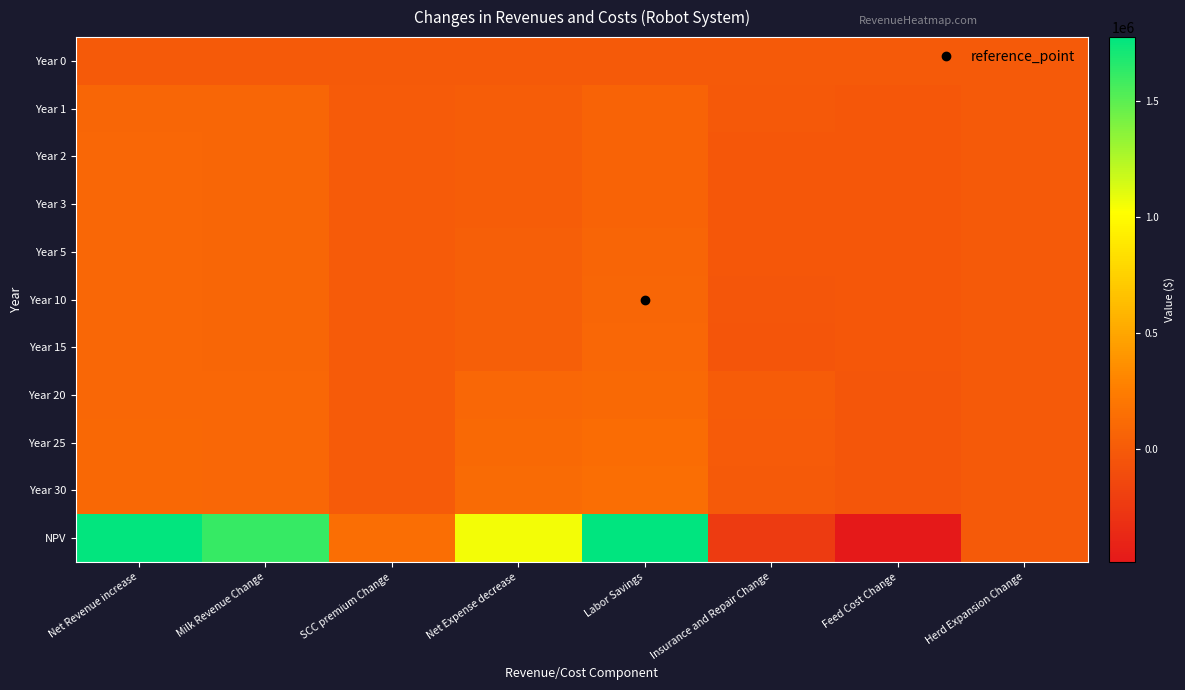

Which series has the widest spread of values?

NPV